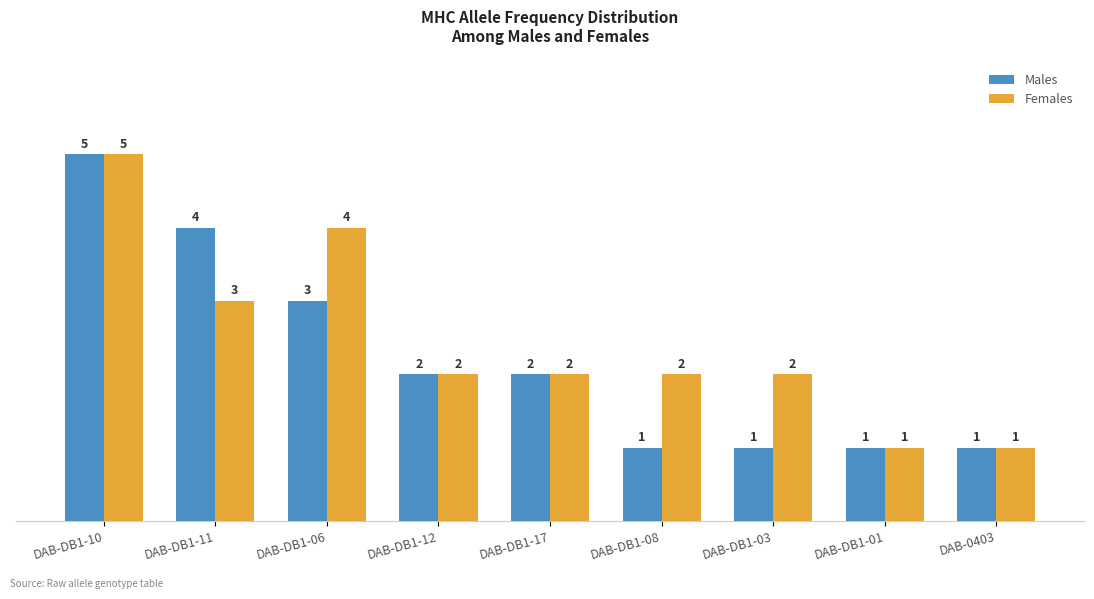

Rank the series at DAB-DB1-06 from highest to lowest value.

Females, Males